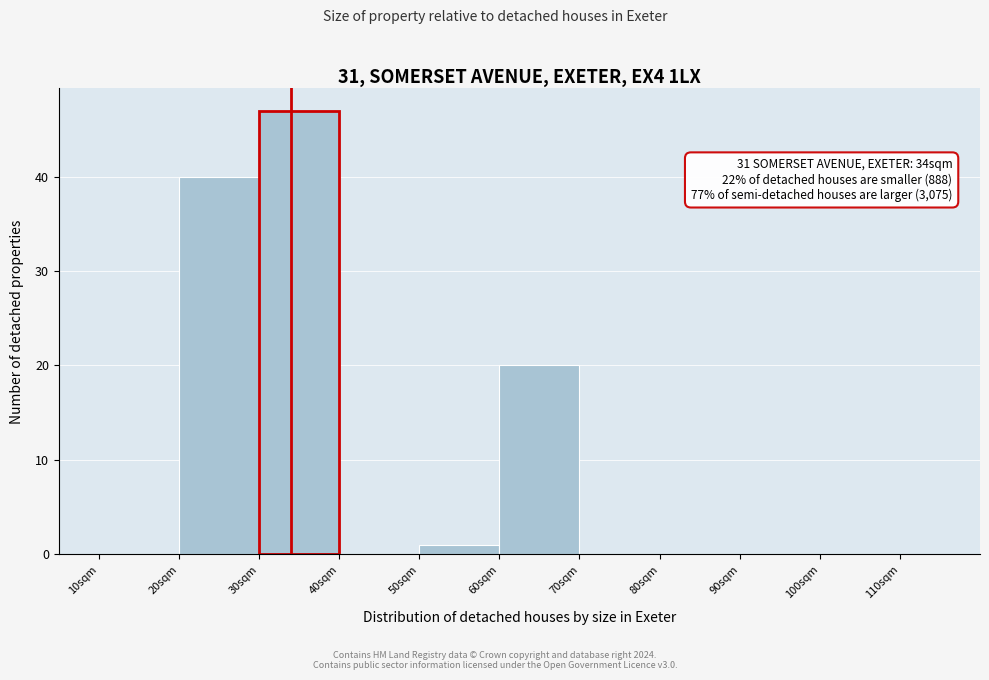

Which range on the x-axis has the tallest bar?

30 to 40